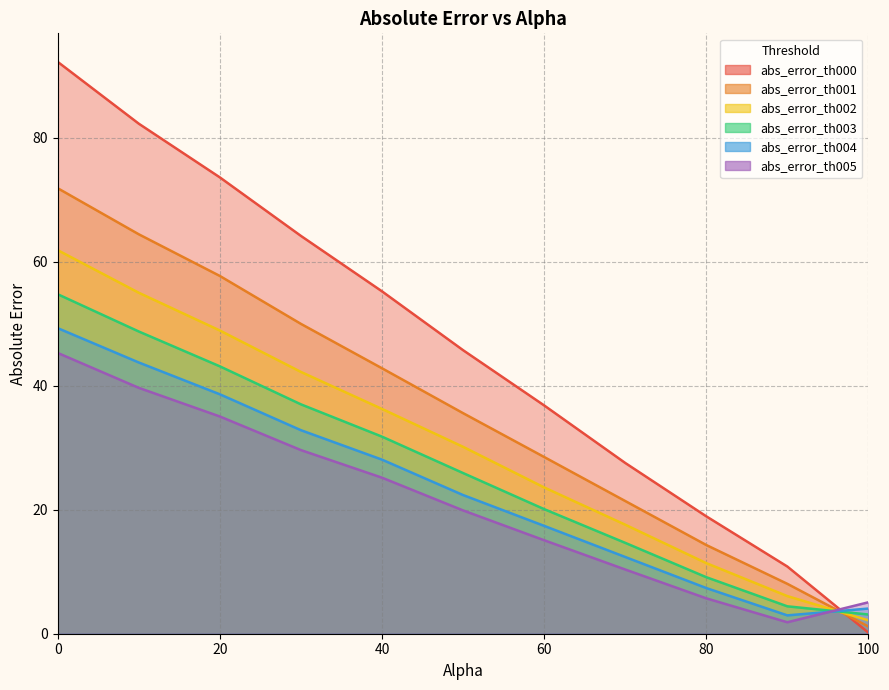

Reading left to right, extract all data points from this chart.

abs_error_th000: 0.0=92.2	10.0=82.3	20.0=73.6	30.0=64.2	40.0=55.2	50.0=45.7	60.0=36.8	70.0=27.6	80.0=18.9	90.0=10.8	100.0=0.2
abs_error_th001: 0.0=71.9	10.0=64.4	20.0=57.7	30.0=50.0	40.0=42.8	50.0=35.6	60.0=28.5	70.0=21.4	80.0=14.3	90.0=8.1	100.0=1.2
abs_error_th002: 0.0=61.9	10.0=55.0	20.0=48.9	30.0=42.2	40.0=36.3	50.0=30.1	60.0=23.6	70.0=17.6	80.0=11.4	90.0=6.1	100.0=2.2
abs_error_th003: 0.0=54.8	10.0=48.8	20.0=43.1	30.0=37.0	40.0=31.8	50.0=25.9	60.0=20.1	70.0=14.7	80.0=9.1	90.0=4.4	100.0=3.1
abs_error_th004: 0.0=49.3	10.0=43.8	20.0=38.6	30.0=32.8	40.0=28.1	50.0=22.4	60.0=17.4	70.0=12.4	80.0=7.4	90.0=3.0	100.0=4.1
abs_error_th005: 0.0=45.3	10.0=39.7	20.0=35.0	30.0=29.6	40.0=25.2	50.0=19.9	60.0=15.1	70.0=10.4	80.0=5.7	90.0=1.9	100.0=5.1